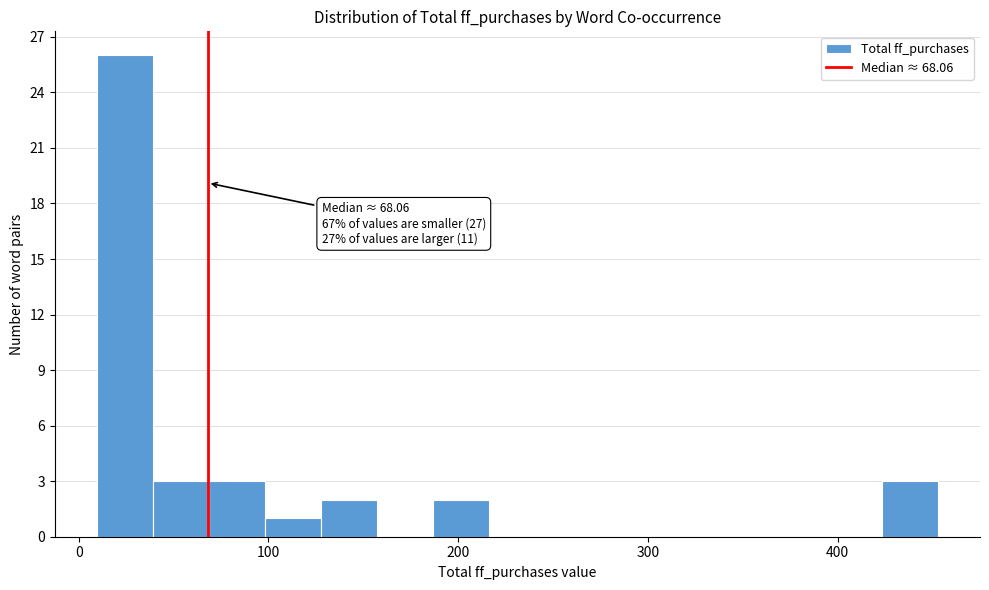

Read against the x-axis, roughly where is the centre of the tallest bar?

20